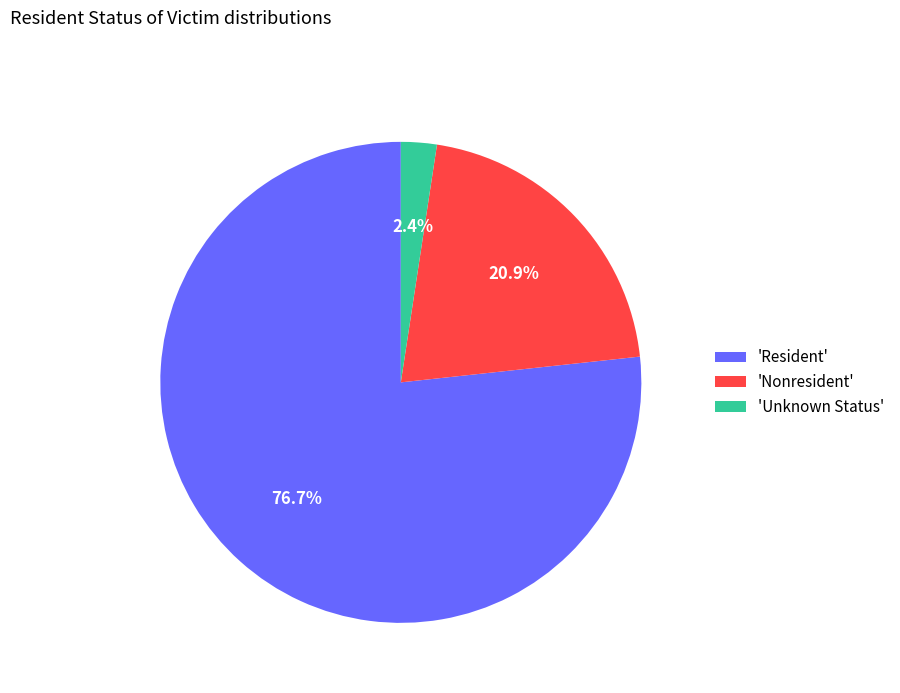

What is the total percentage of 'Unknown Status' and 'Resident'?

79.1%